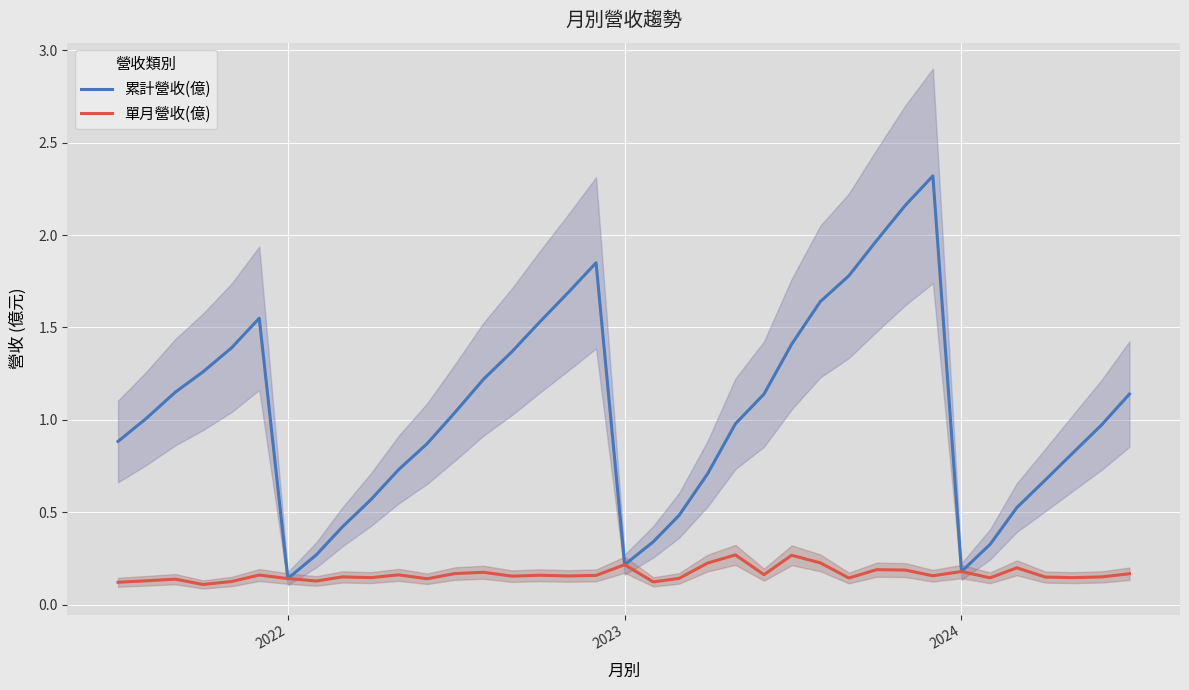

At how many categories does at least one series exceed 2?

2